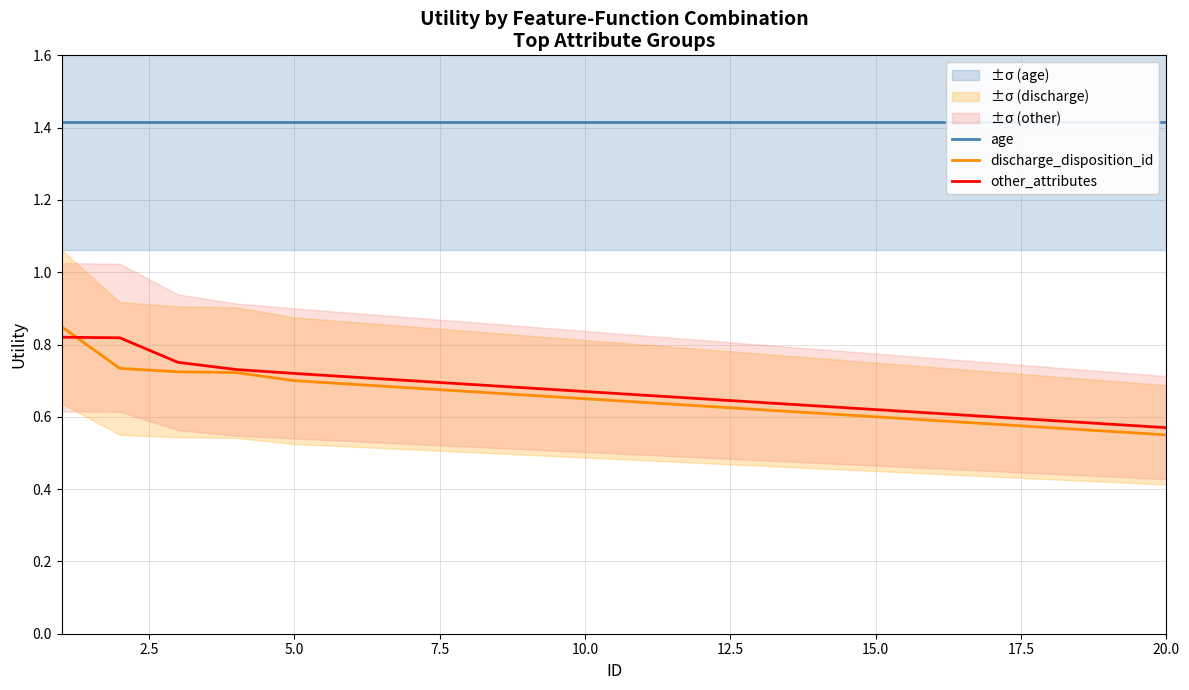

What is the average value of the other_attributes series?

0.7